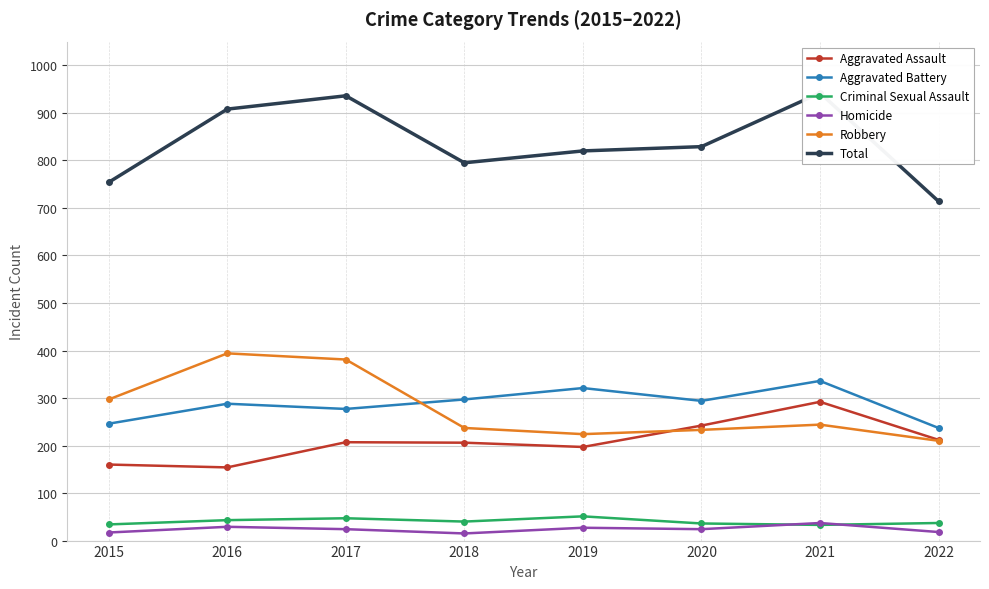

Where is the first local minimum for Homicide?

2018